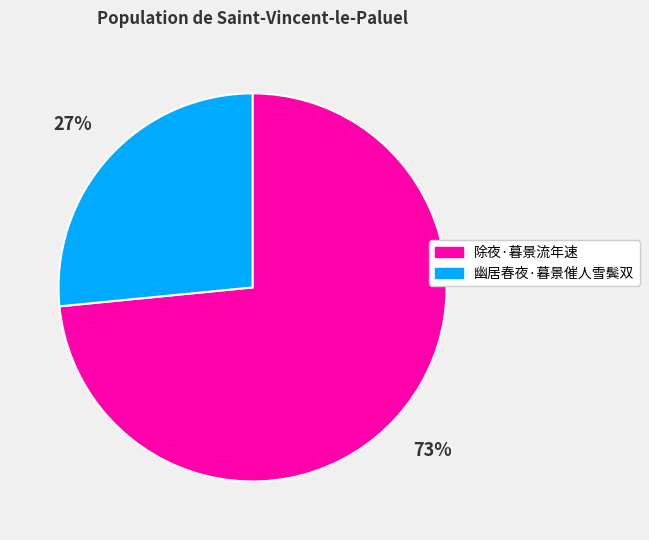

Between 除夜·暮景流年速 and 幽居春夜·暮景催人雪鬓双, which is larger?

除夜·暮景流年速